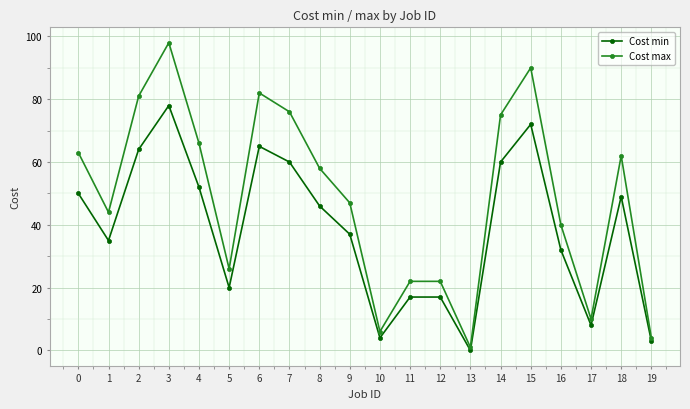

What is the lowest value of the Cost max series?

1